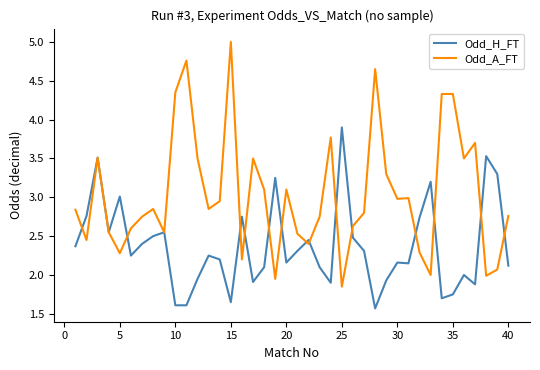

What is the highest value of the Odd_H_FT series?

3.9